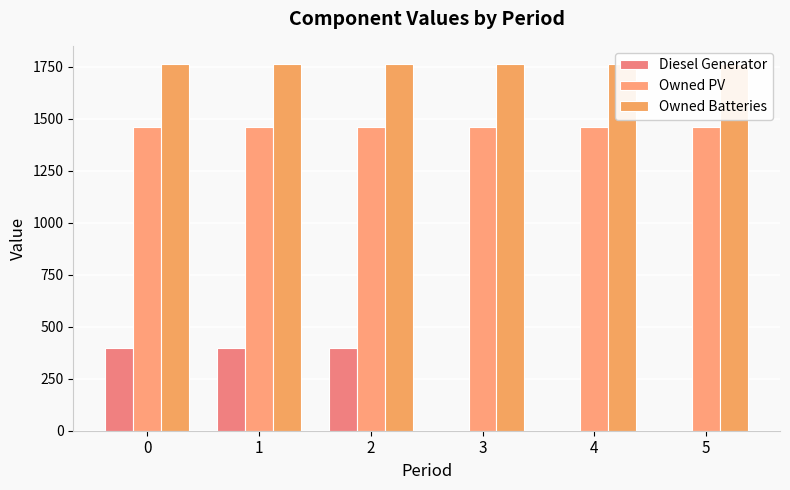

Which series has the widest spread of values?

Diesel Generator